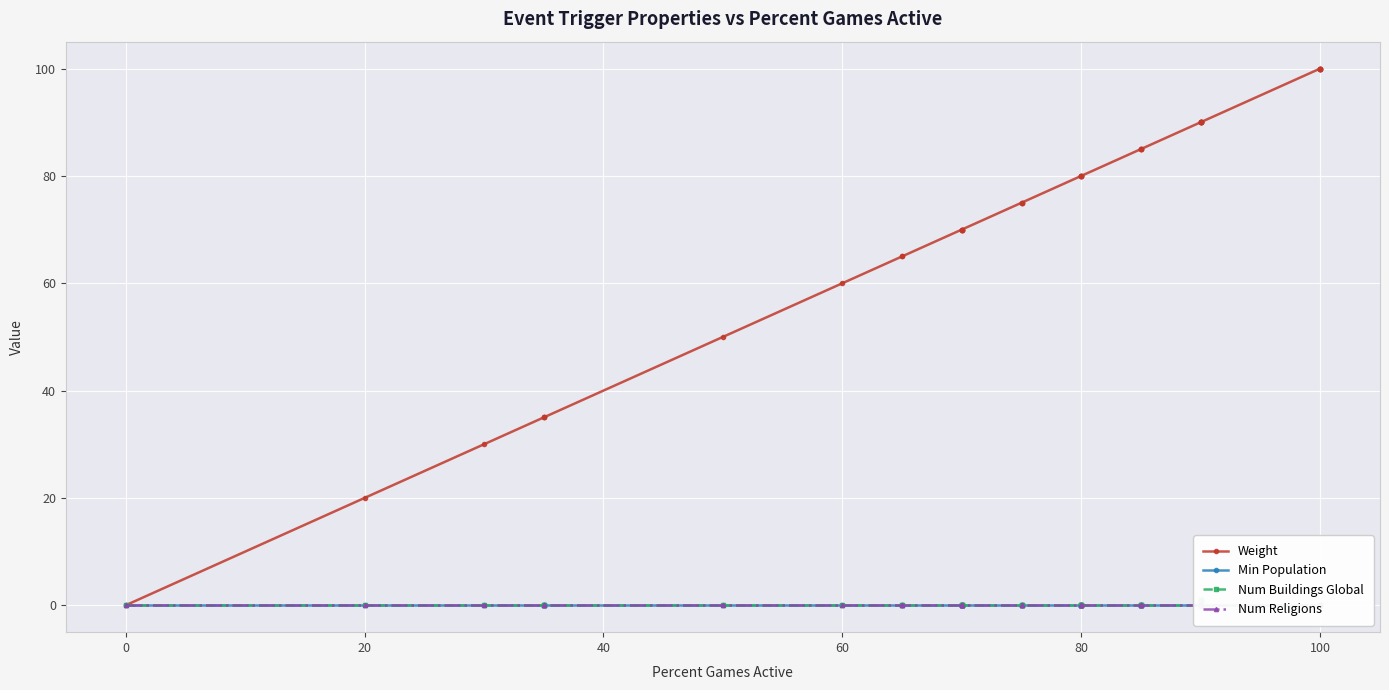

How many lines are shown in the chart?

4